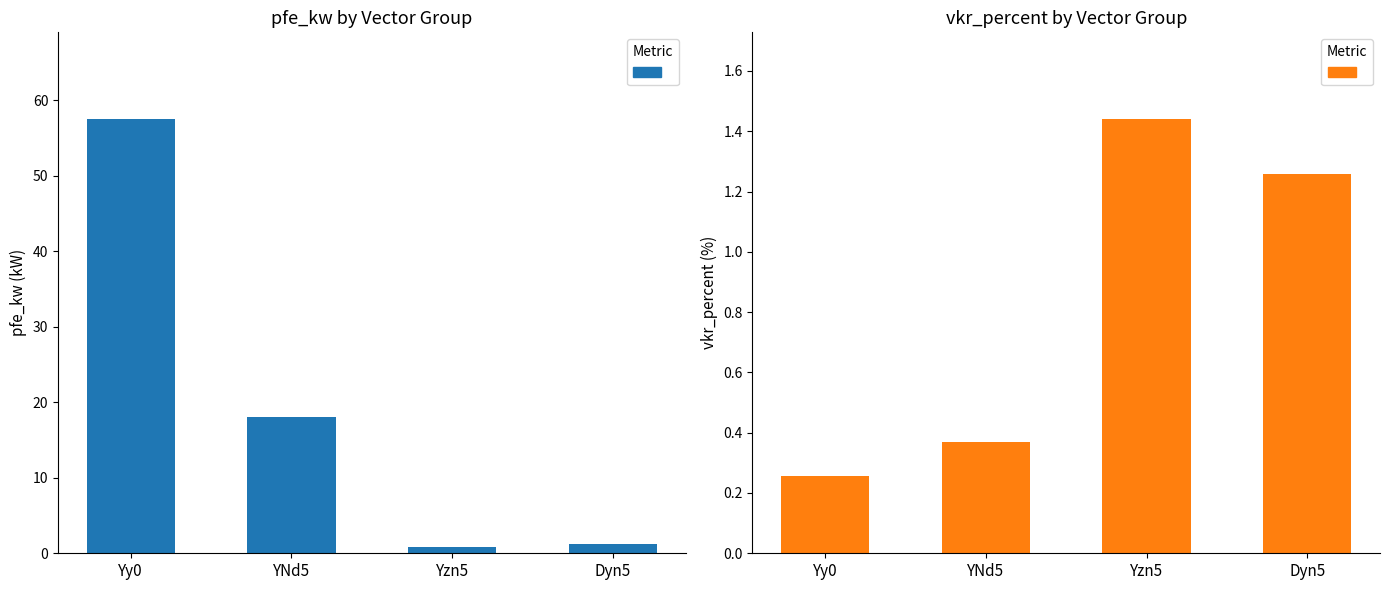

Is the value of pfe_kw at Yzn5 greater than the value of vkr_percent at Yy0?

Yes